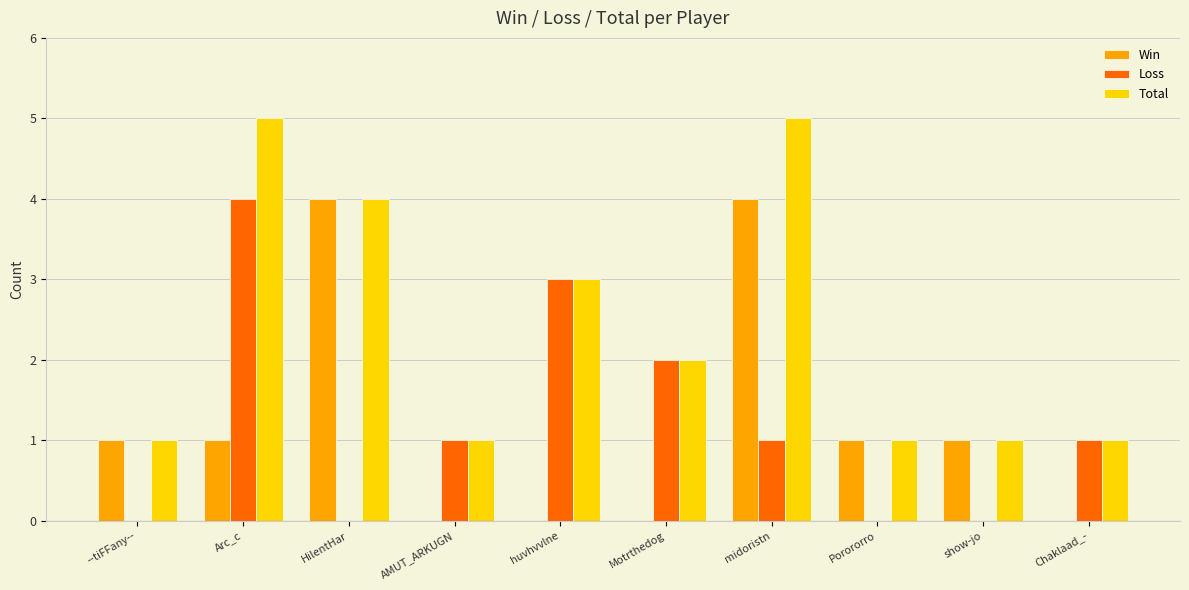

The value of Win at midoristn is 2. True or false?

False